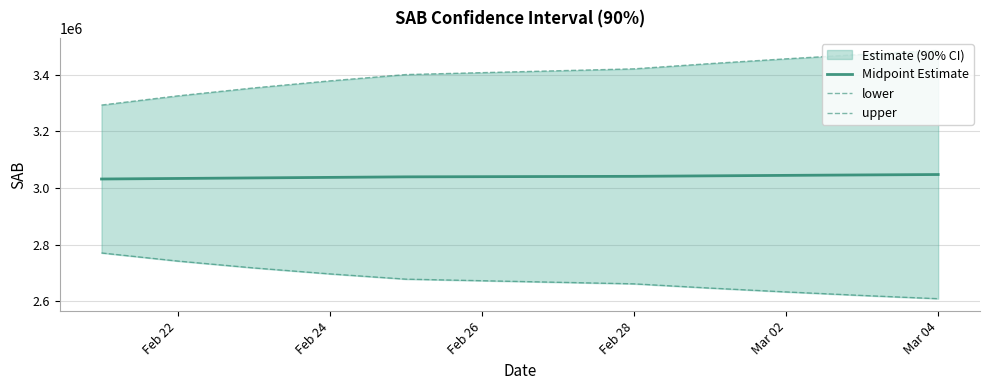

How many data points in lower are above 2677973?

5